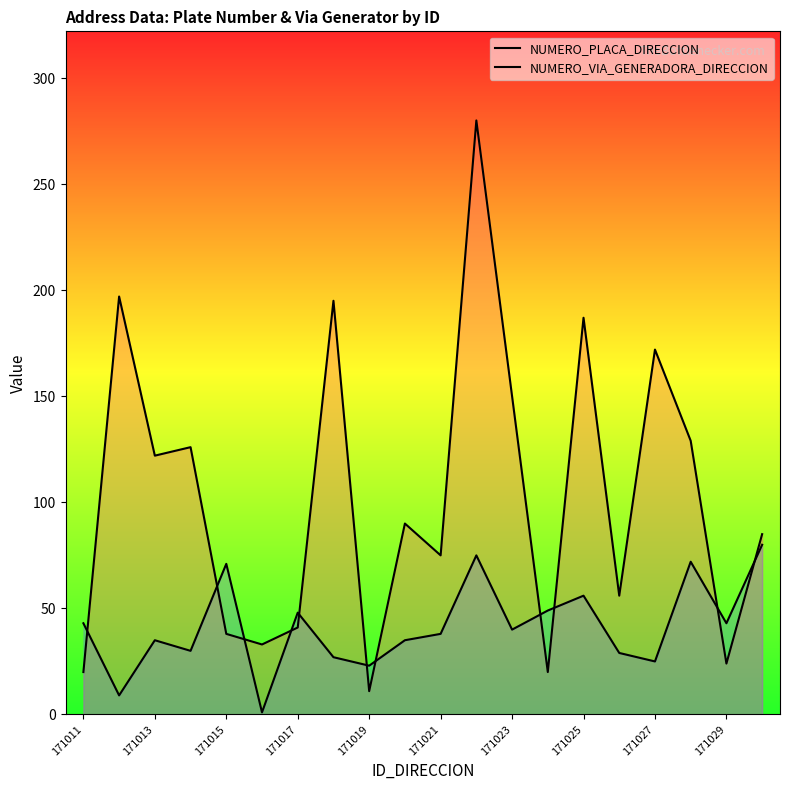

Rank the series by their maximum value, from highest to lowest.

NUMERO_PLACA_DIRECCION, NUMERO_VIA_GENERADORA_DIRECCION